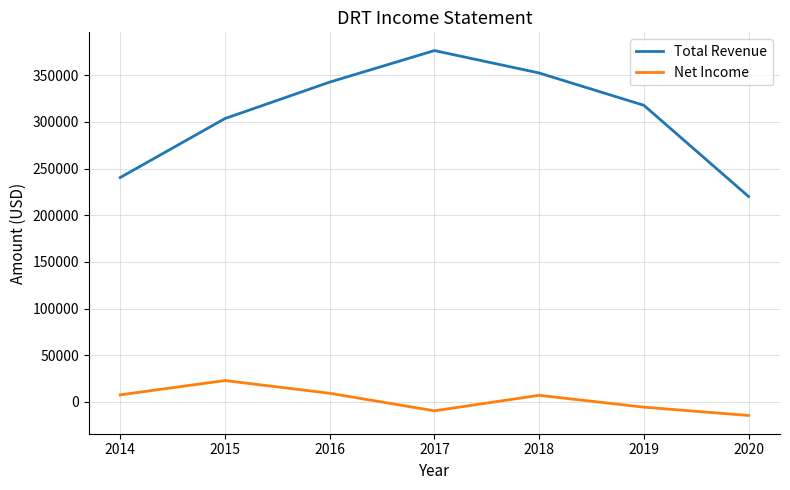

Which category has the highest value in the Net Income series?

2015